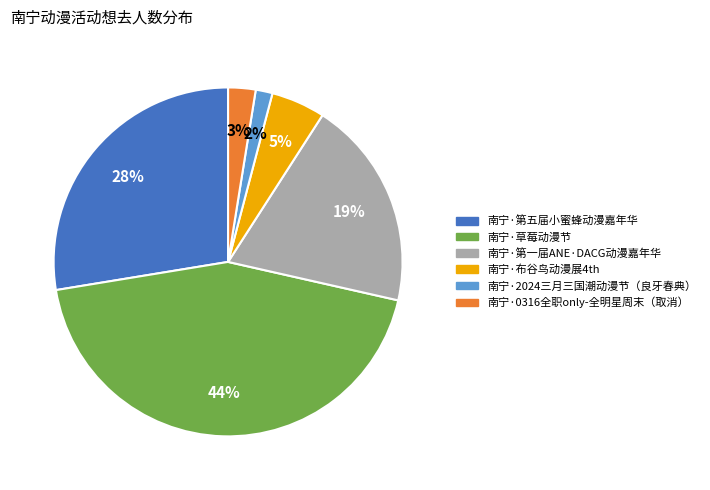

Approximately how many times larger is the value at 南宁·0316全职only-全明星周末（取消） compared to 南宁·草莓动漫节?

0.1